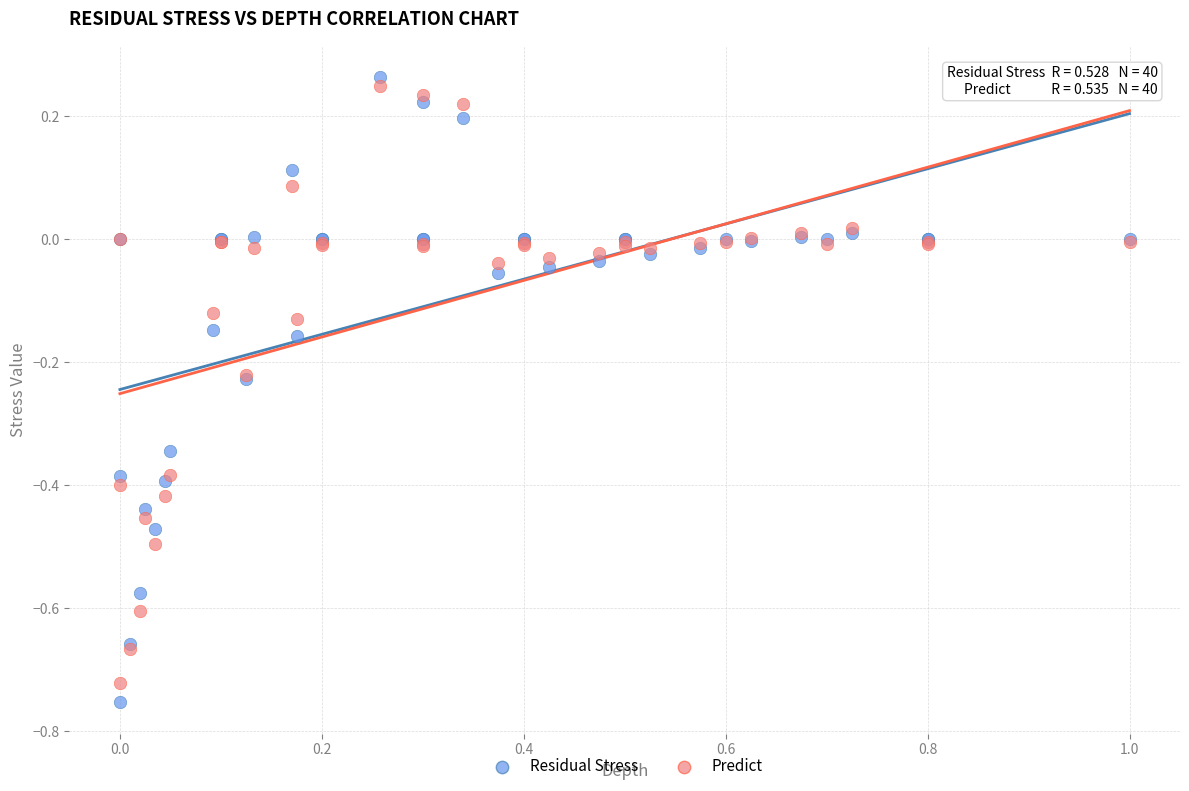

What are all the series names shown in the legend?

Residual Stress, Predict